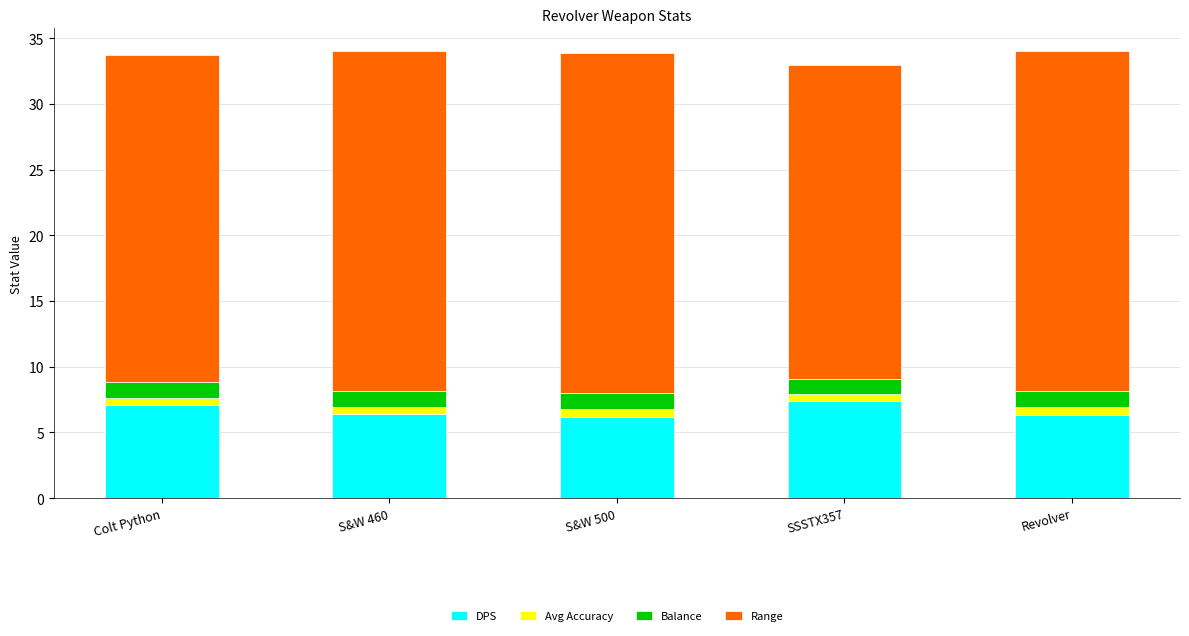

Are the bars grouped side by side (vs. stacked)?

No